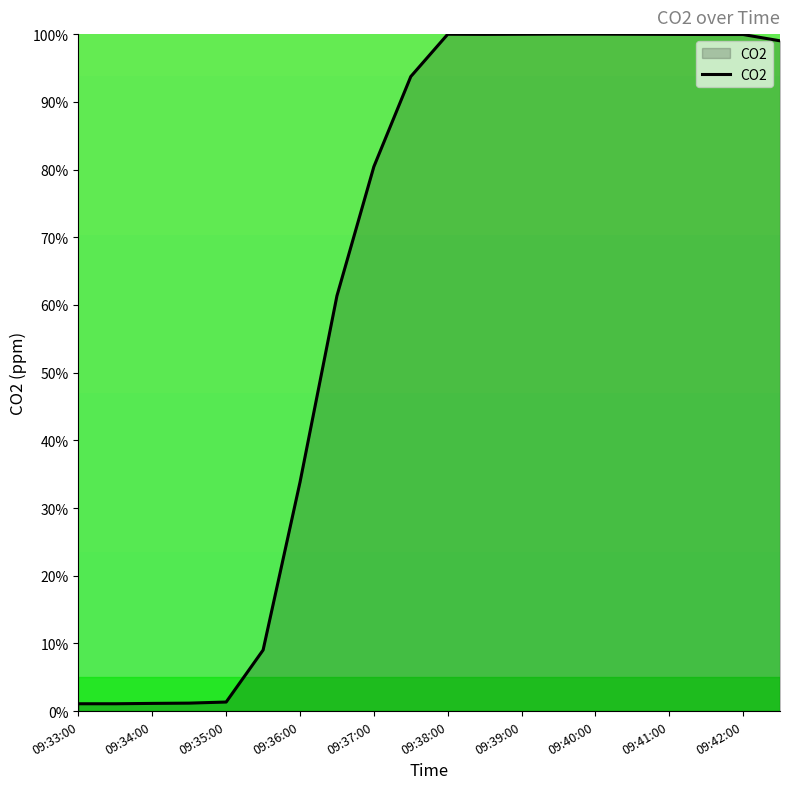

True or false: there are more than 0 points higher than both neighbors.

True